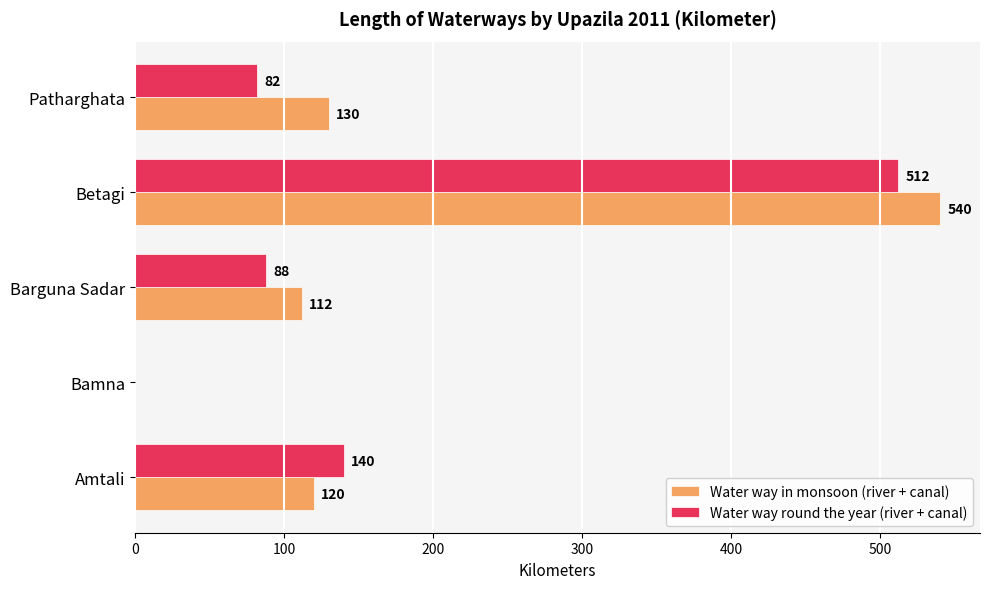

Is the value of Water way in monsoon (river + canal) at Barguna Sadar greater than the value of Water way round the year (river + canal) at Patharghata?

Yes